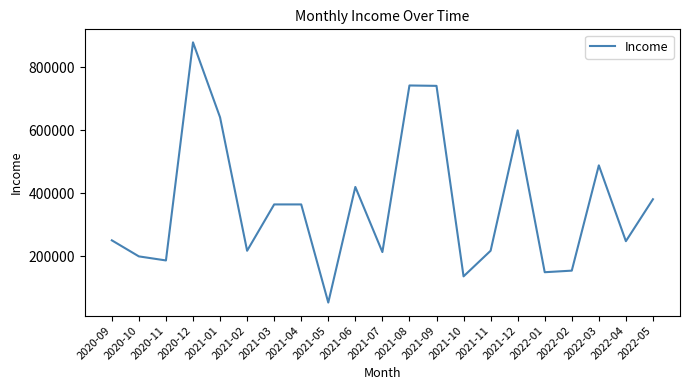

What is the average value?

364663.6